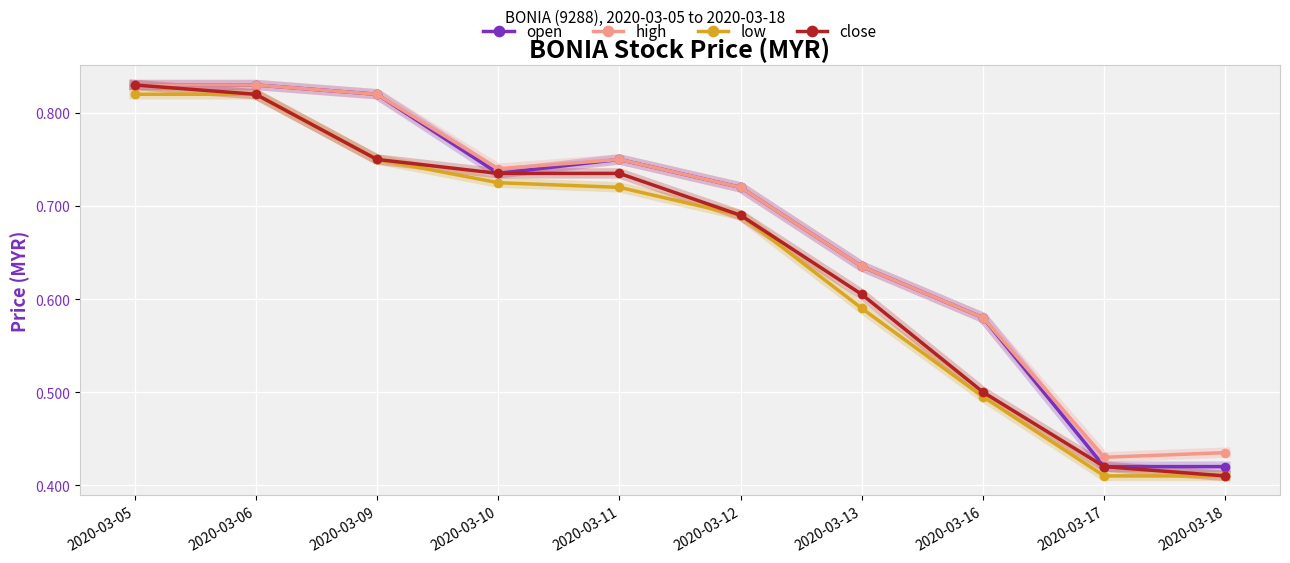

True or false: low and open intersect in this chart.

False